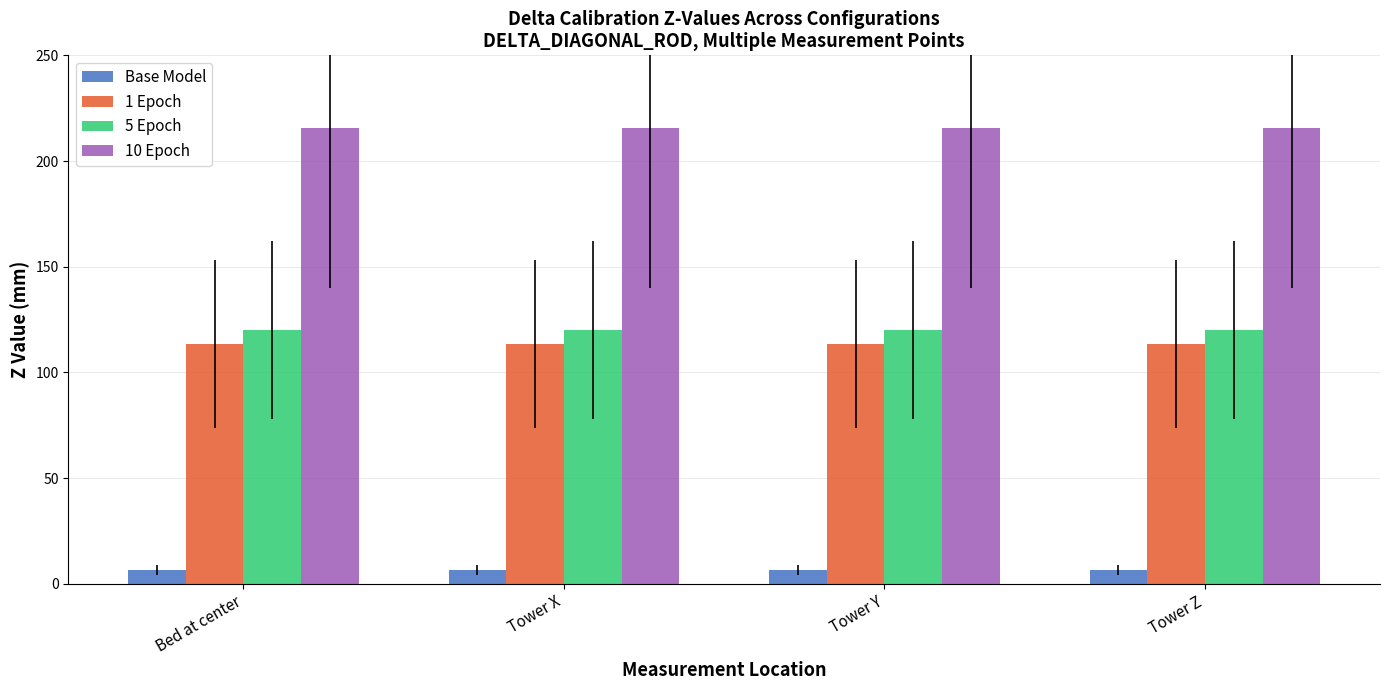

Is it true that 10 Epoch equals 215.5 at Bed at center?

True